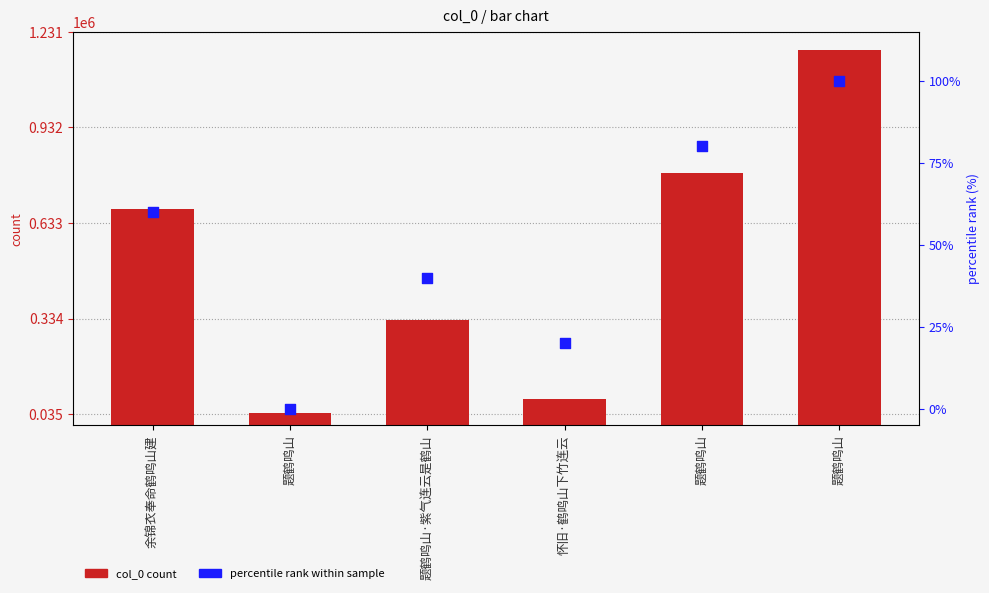

What is the total value across all series at 怀旧·鹤鸣山下竹连云?

81198